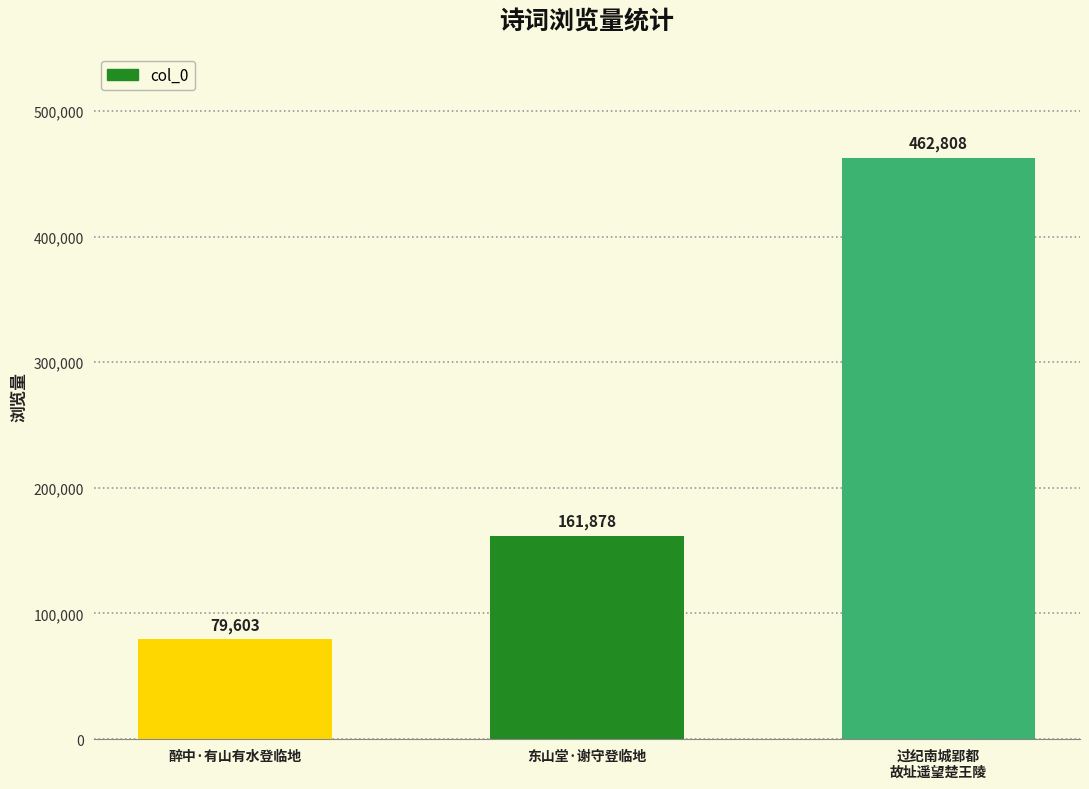

At which category does the chart reach its peak across all series?

过纪南城郢都
故址遥望楚王陵